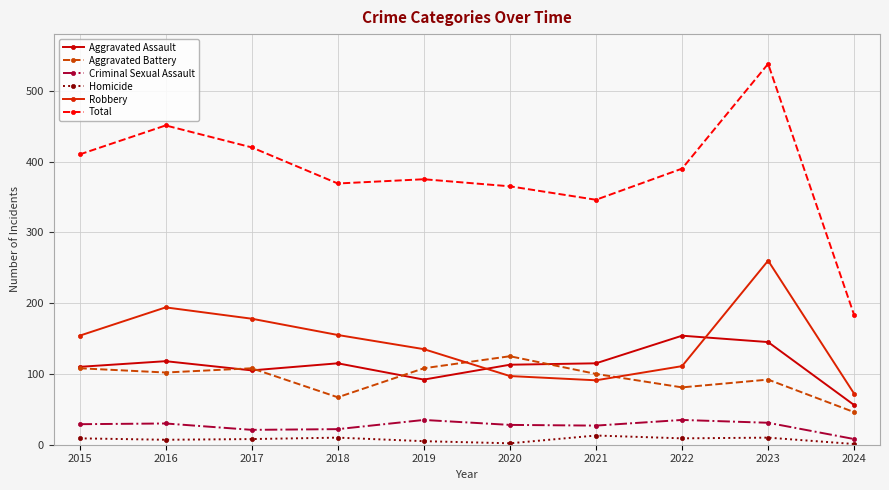

Which series has the largest total across all categories?

Total